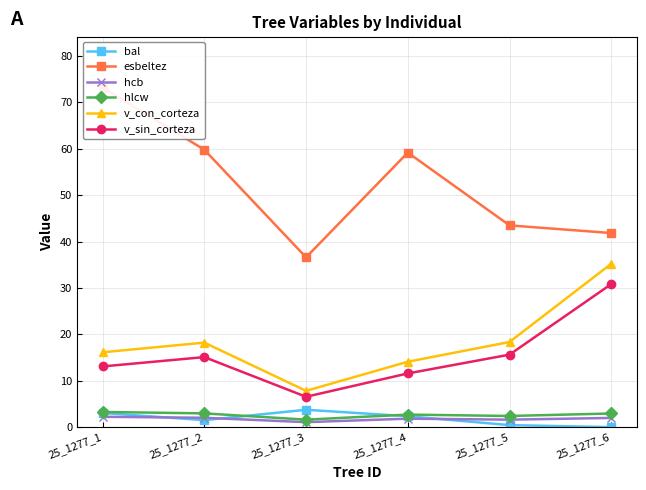

At which category does v_sin_corteza reach its first local peak?

25_1277_2